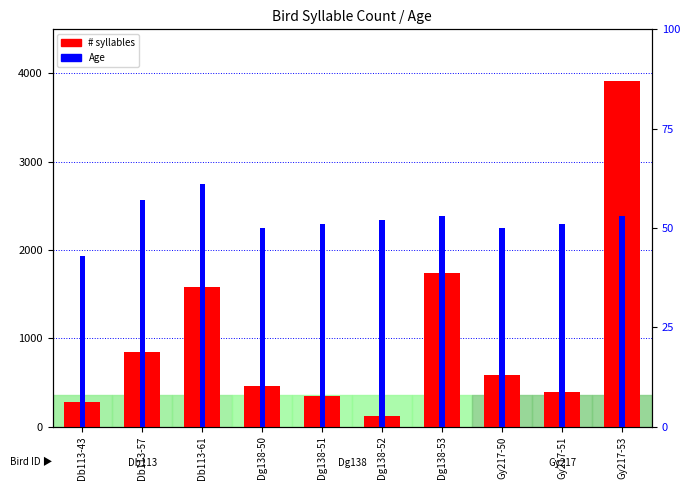

Which series has the largest total across all categories?

# syllables